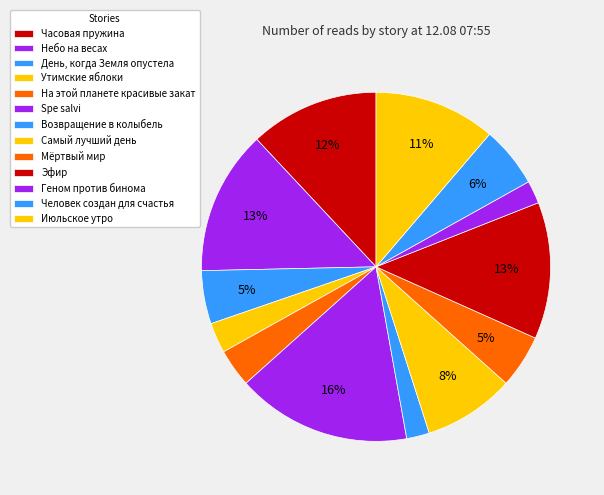

How many slices are in this pie chart?

13